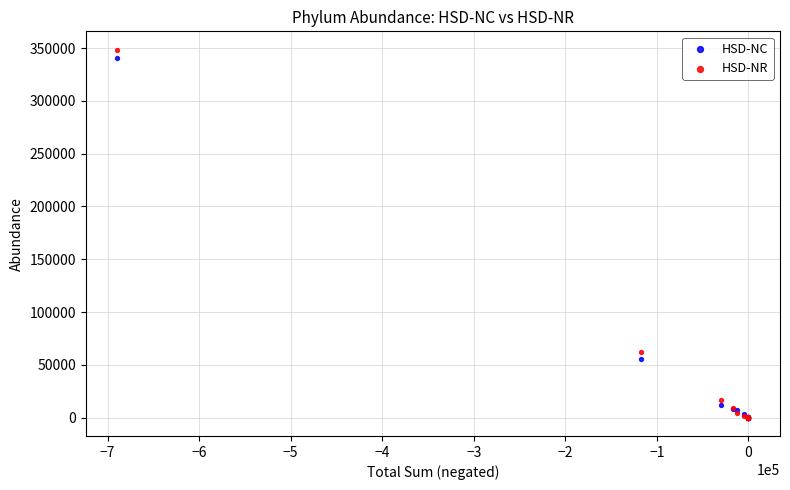

What are all the series names shown in the legend?

HSD-NC, HSD-NR